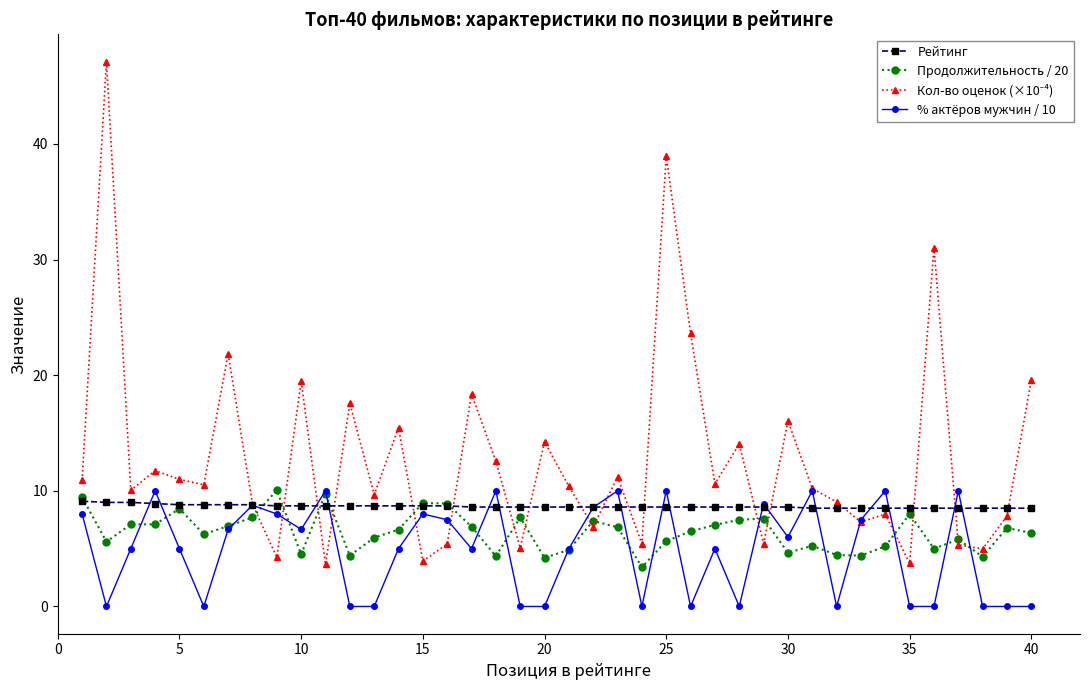

At how many categories does at least one series exceed 29?

3